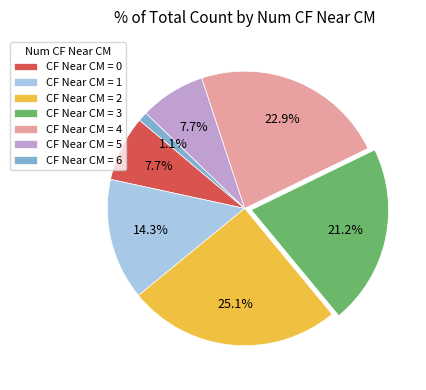

What is the largest slice in the pie chart?

CF Near CM = 2